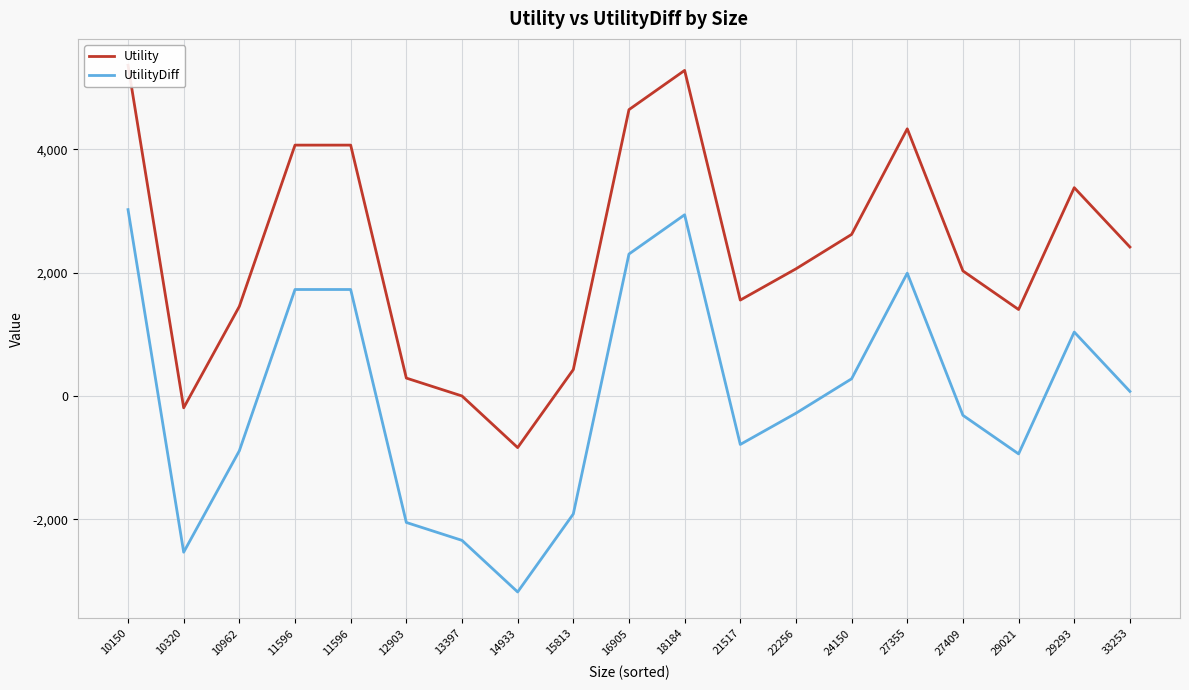

Rank the series at 11596 from highest to lowest value.

Utility, UtilityDiff